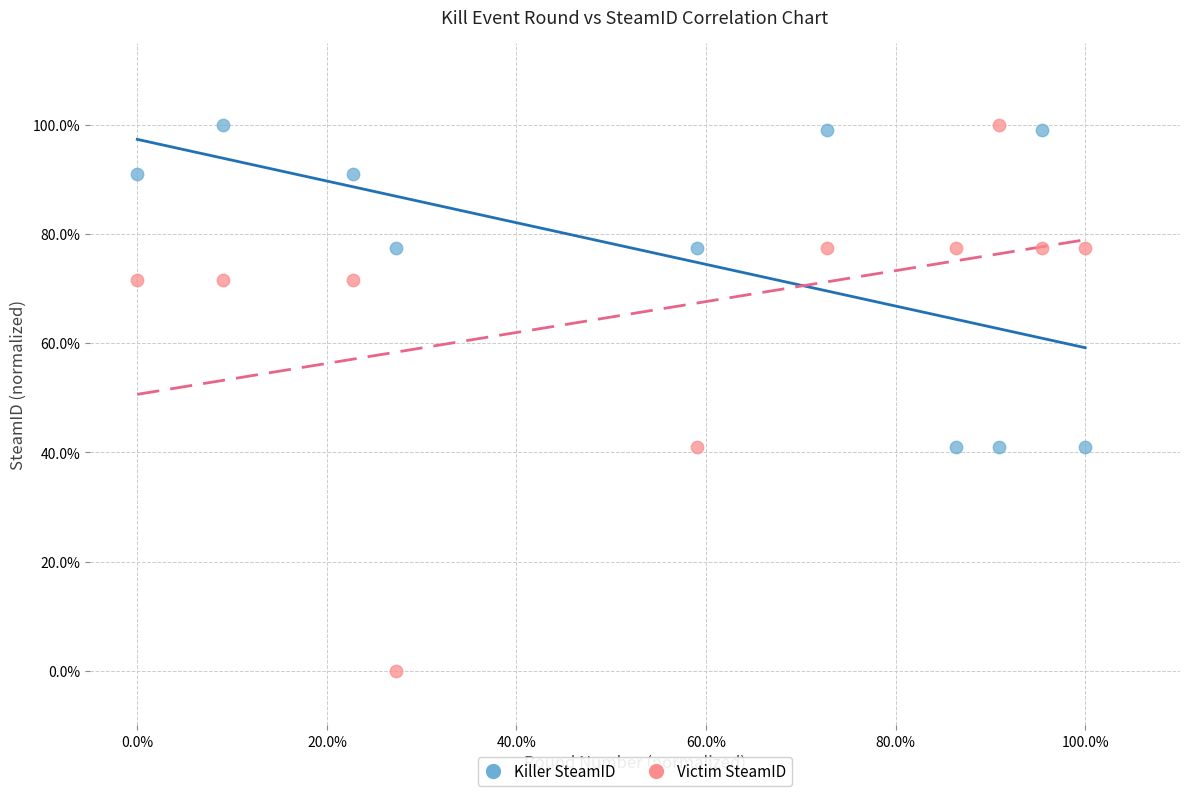

Which series reaches the minimum Y coordinate?

Victim SteamID